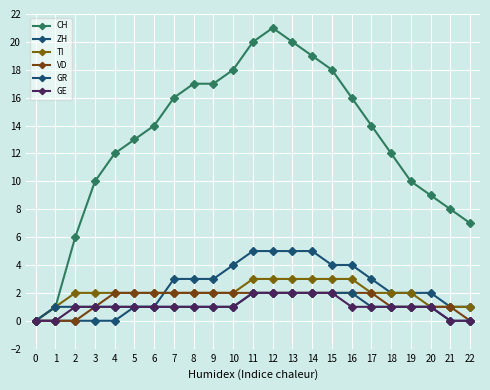

Does the chart display data point markers on the line(s)?

Yes